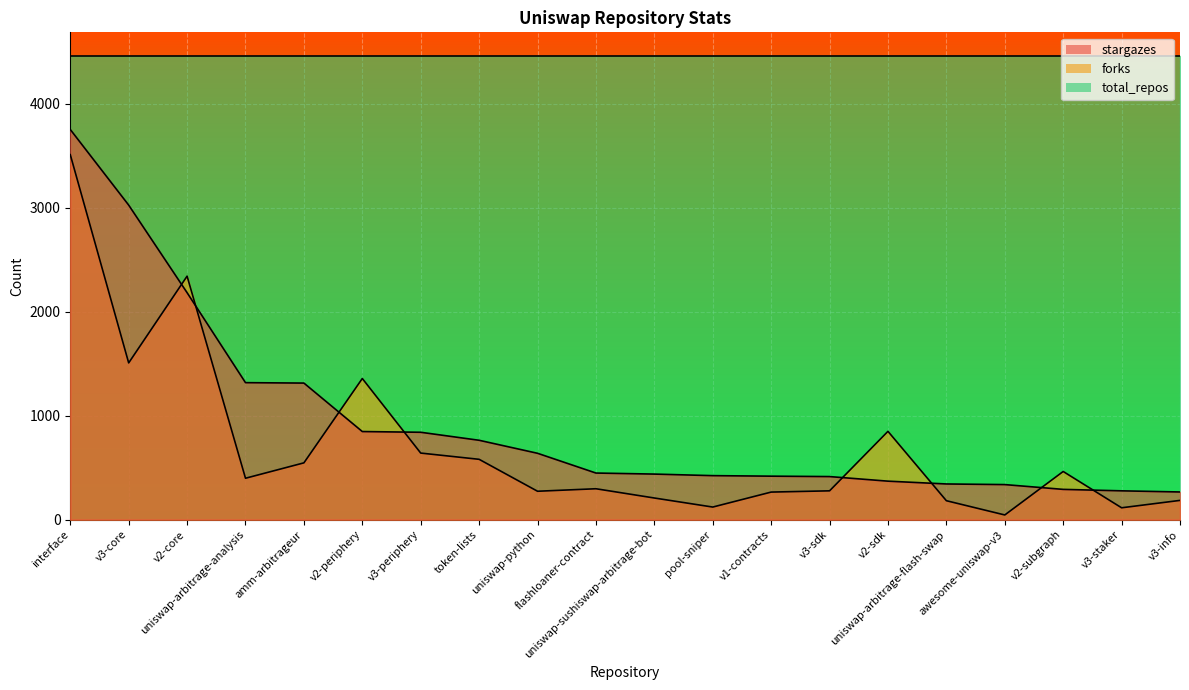

Which series has the largest total across all categories?

stargazes